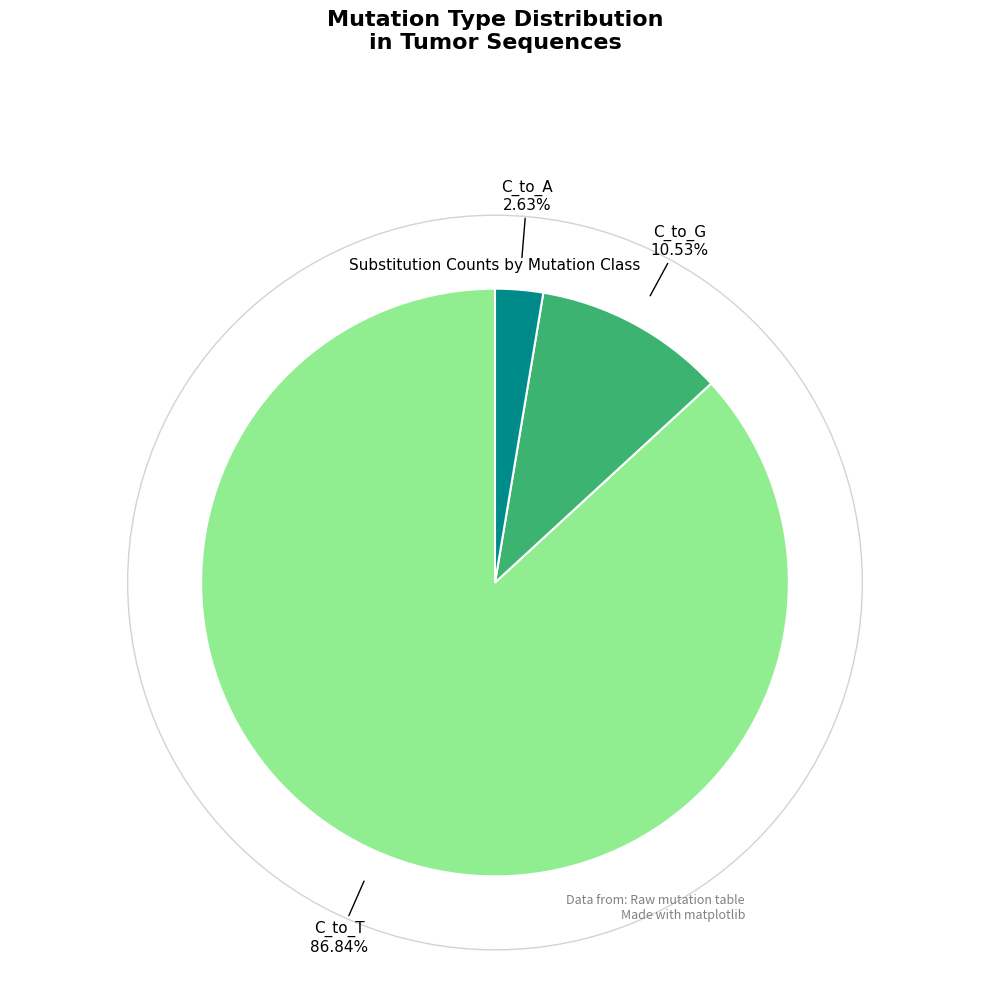

Is there a majority slice in this chart?

Yes